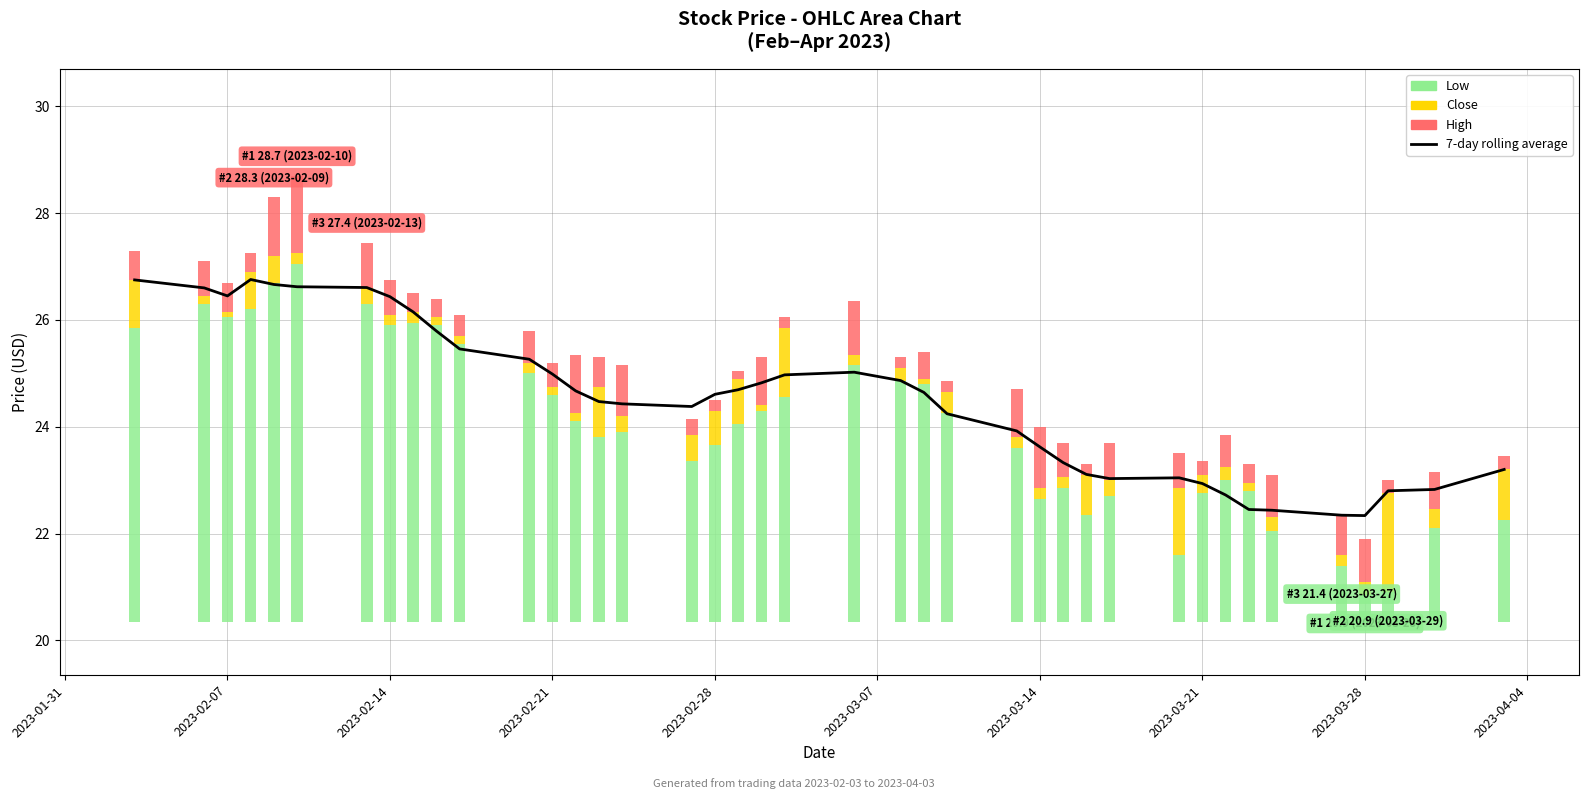

What is the highest value of the 7-day rolling average series?

26.8